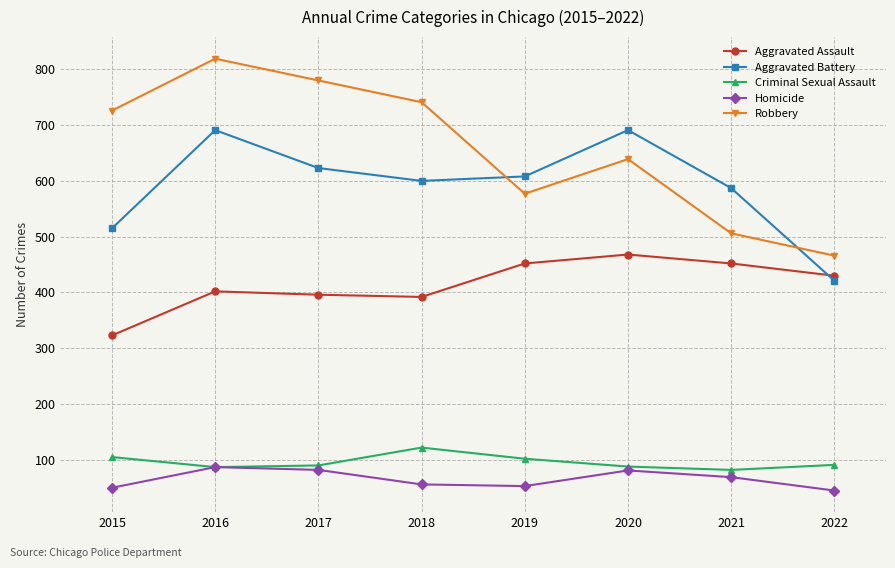

What is the spread (max minus min) of values at 2020?

610